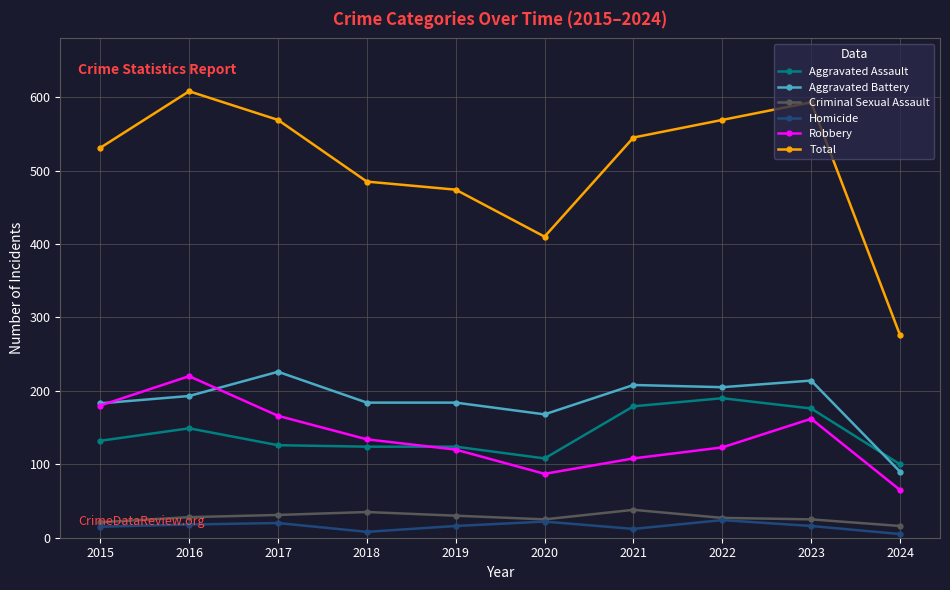

Which label corresponds to the largest value in the chart?

2016